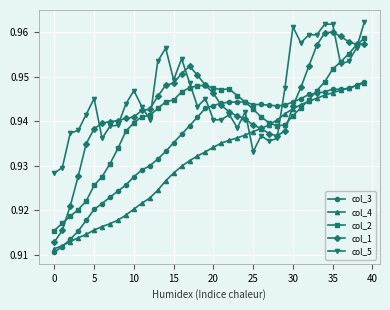

Which series has the largest range (max minus min)?

col_1